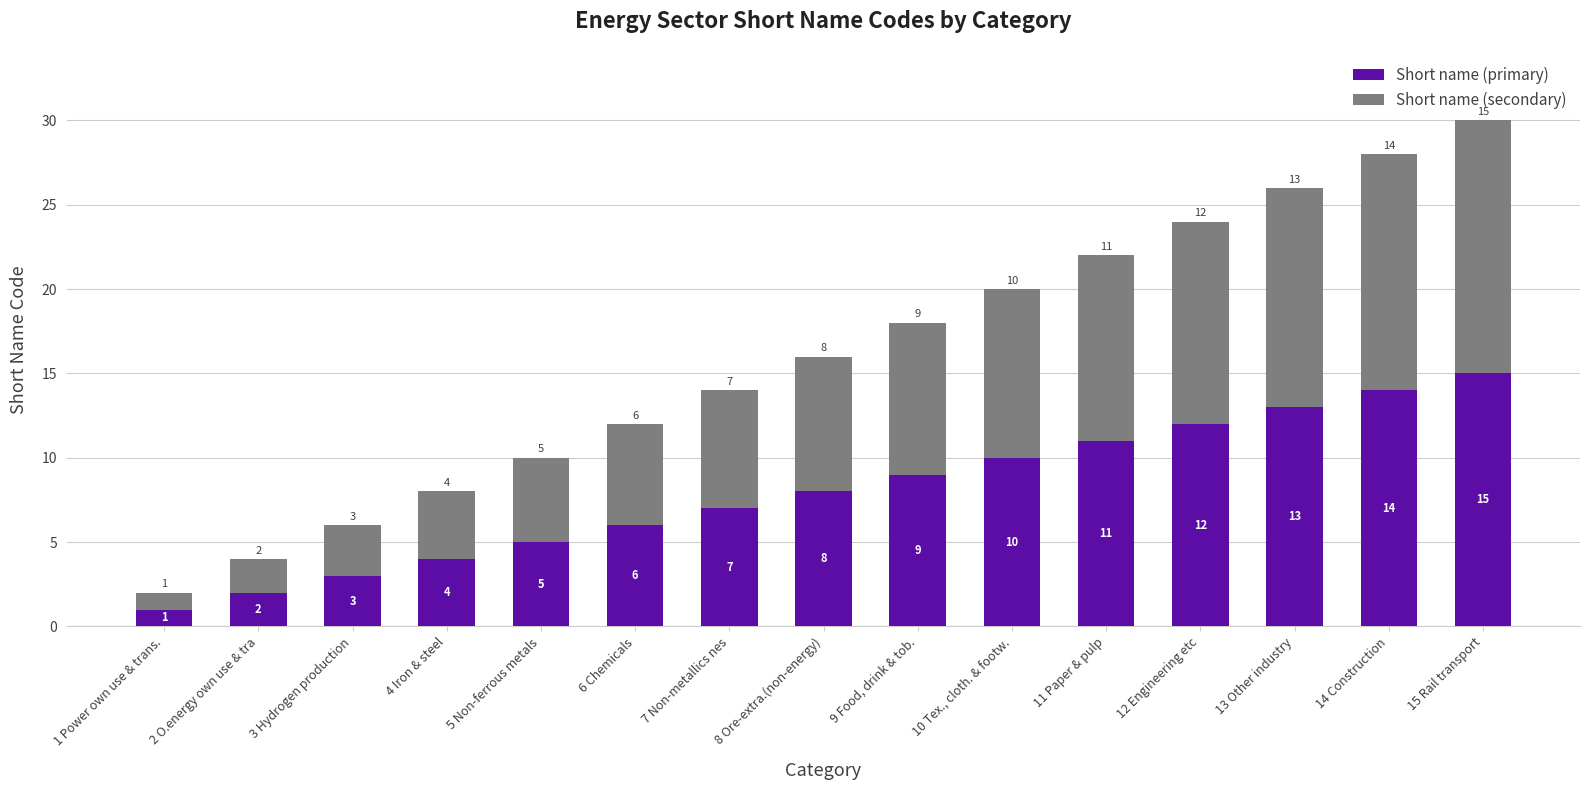

Which category has the lowest value in the Short name (primary) series?

1 Power own use & trans.